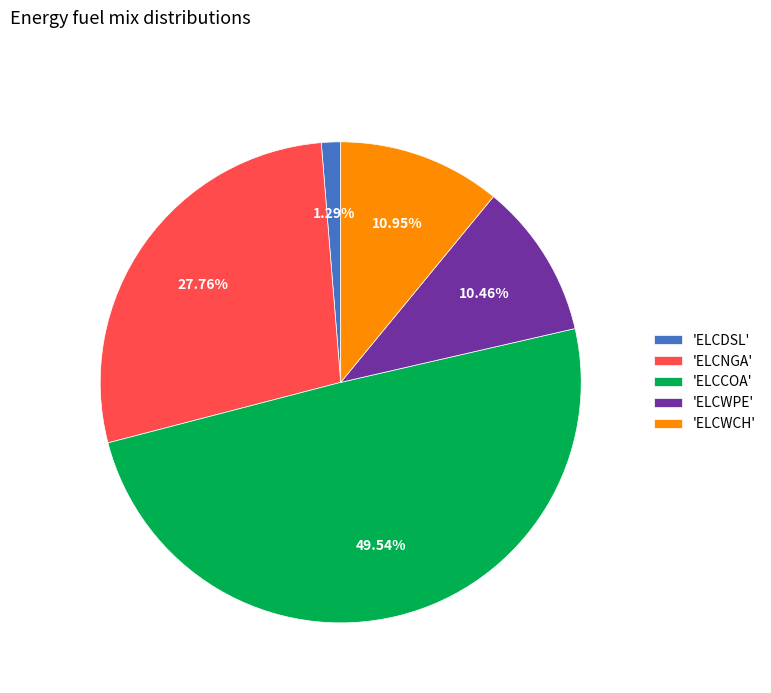

Count the number of slices in the pie.

5